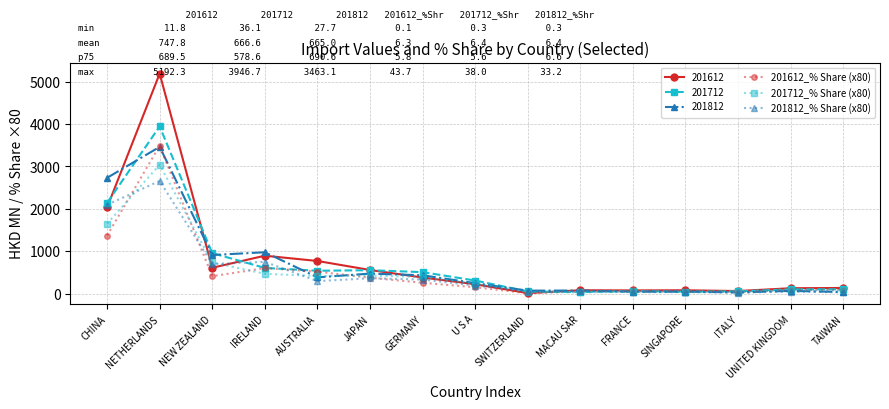

What is the greatest value displayed?

5192.3